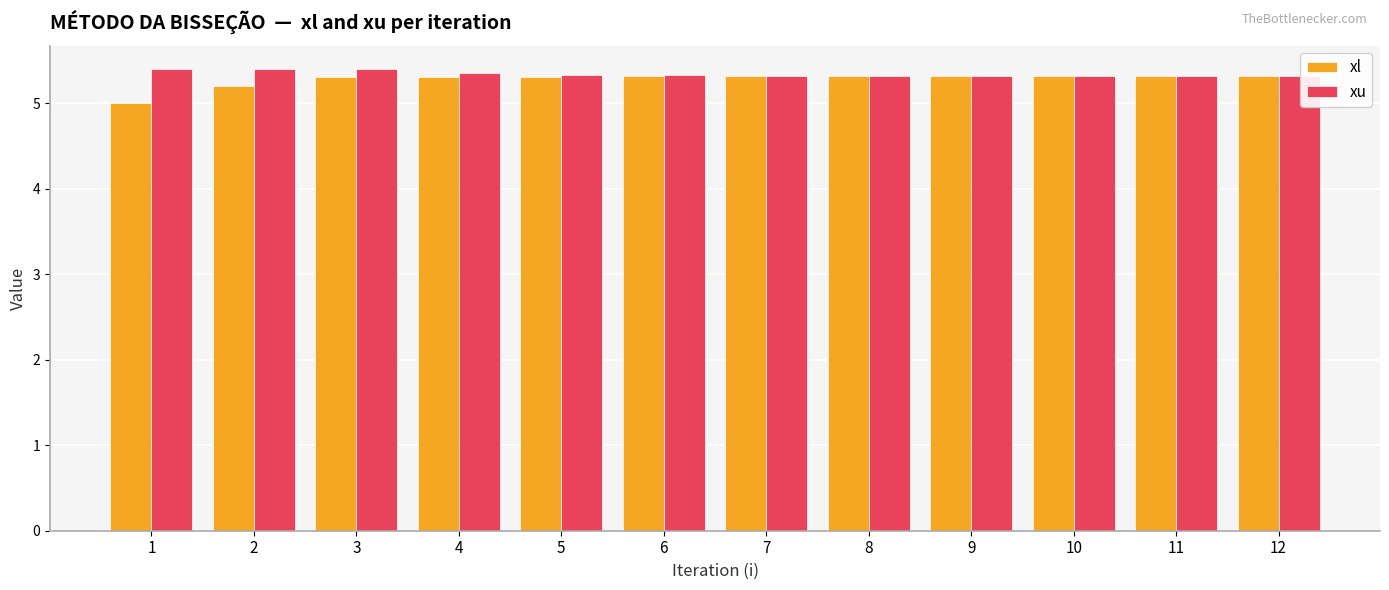

At which category does the chart reach its minimum across all series?

1